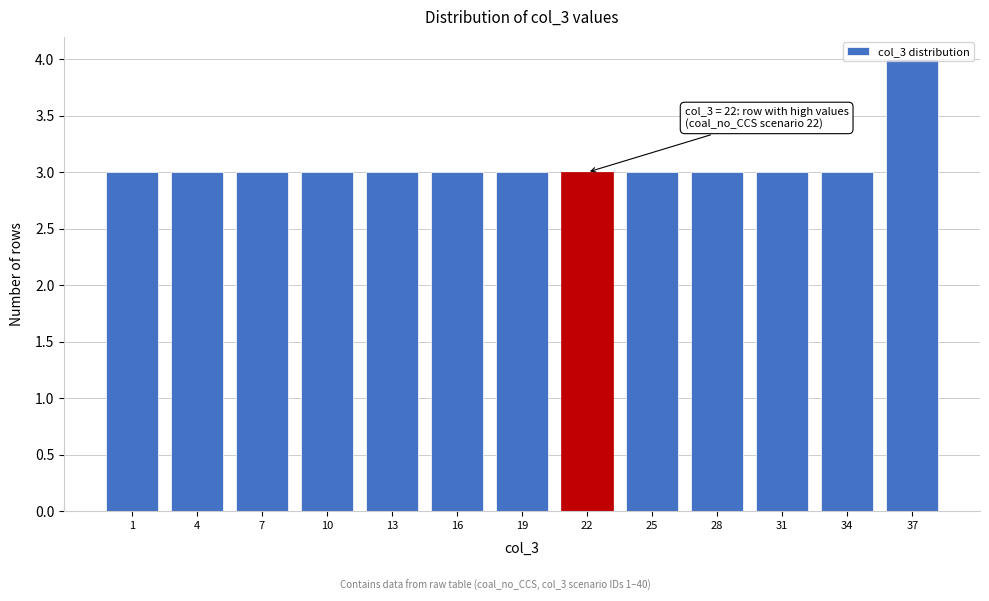

What value does the data have at 37?

4